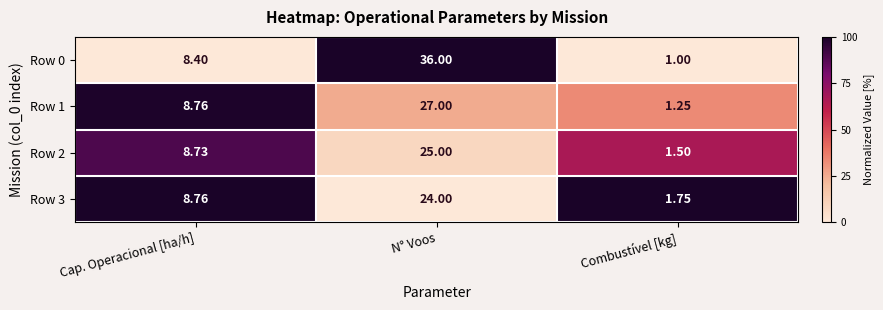

List the labels in order of Row 0 value, largest first.

N° Voos, Cap. Operacional [ha/h], Combustível [kg]